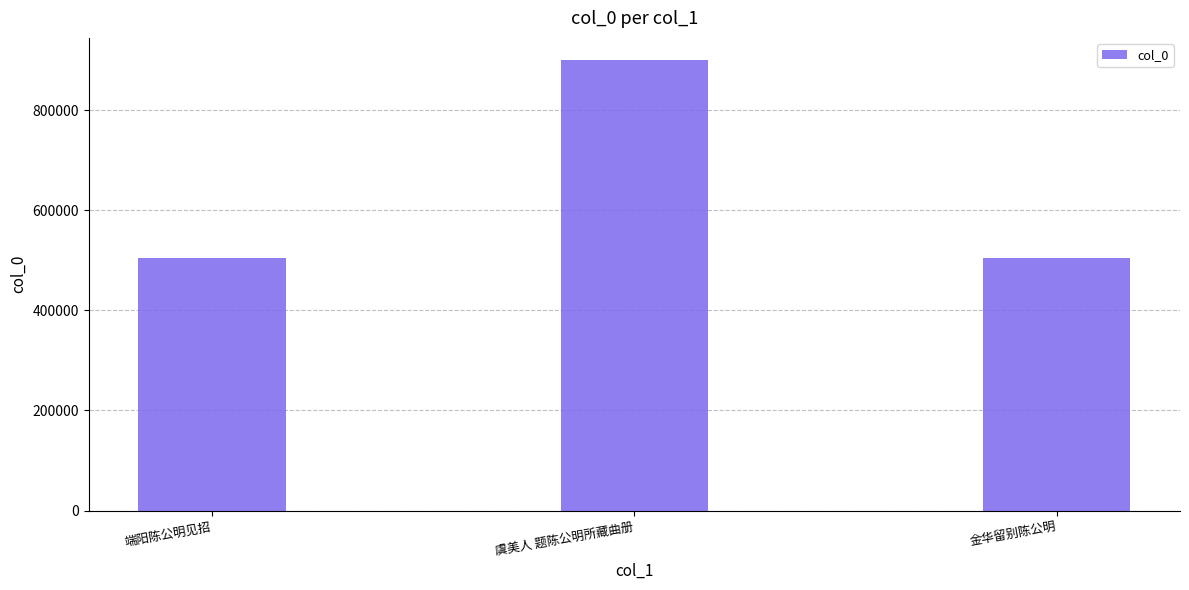

What is the maximum value shown in the chart?

899731